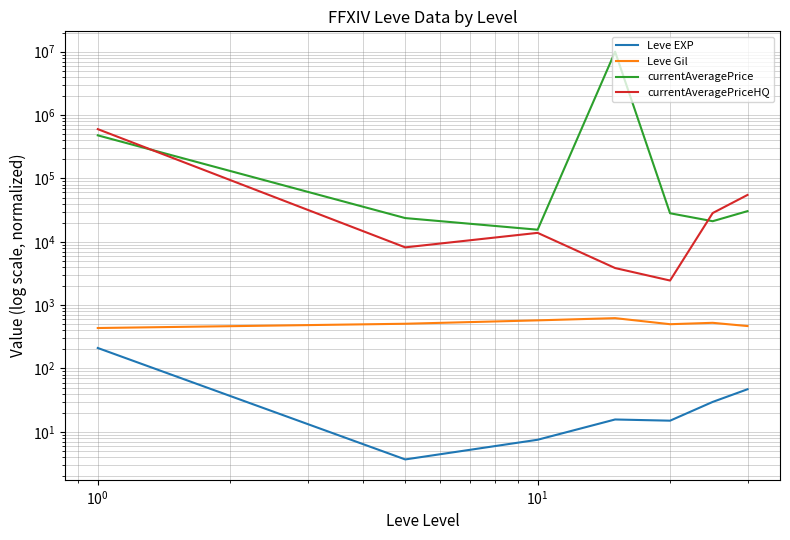

What are all the series names shown in the legend?

Leve EXP, Leve Gil, currentAveragePrice, currentAveragePriceHQ